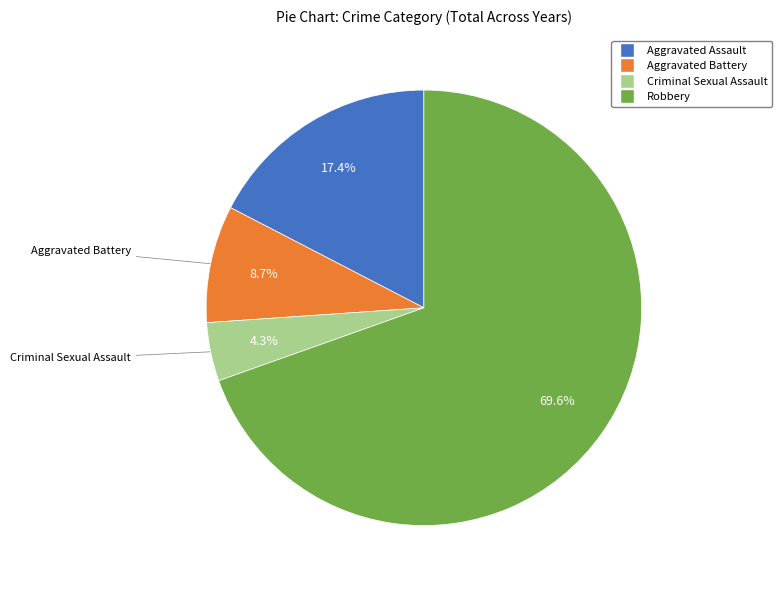

To the nearest percent, what is the difference between the largest and smallest slice percentages?

65%